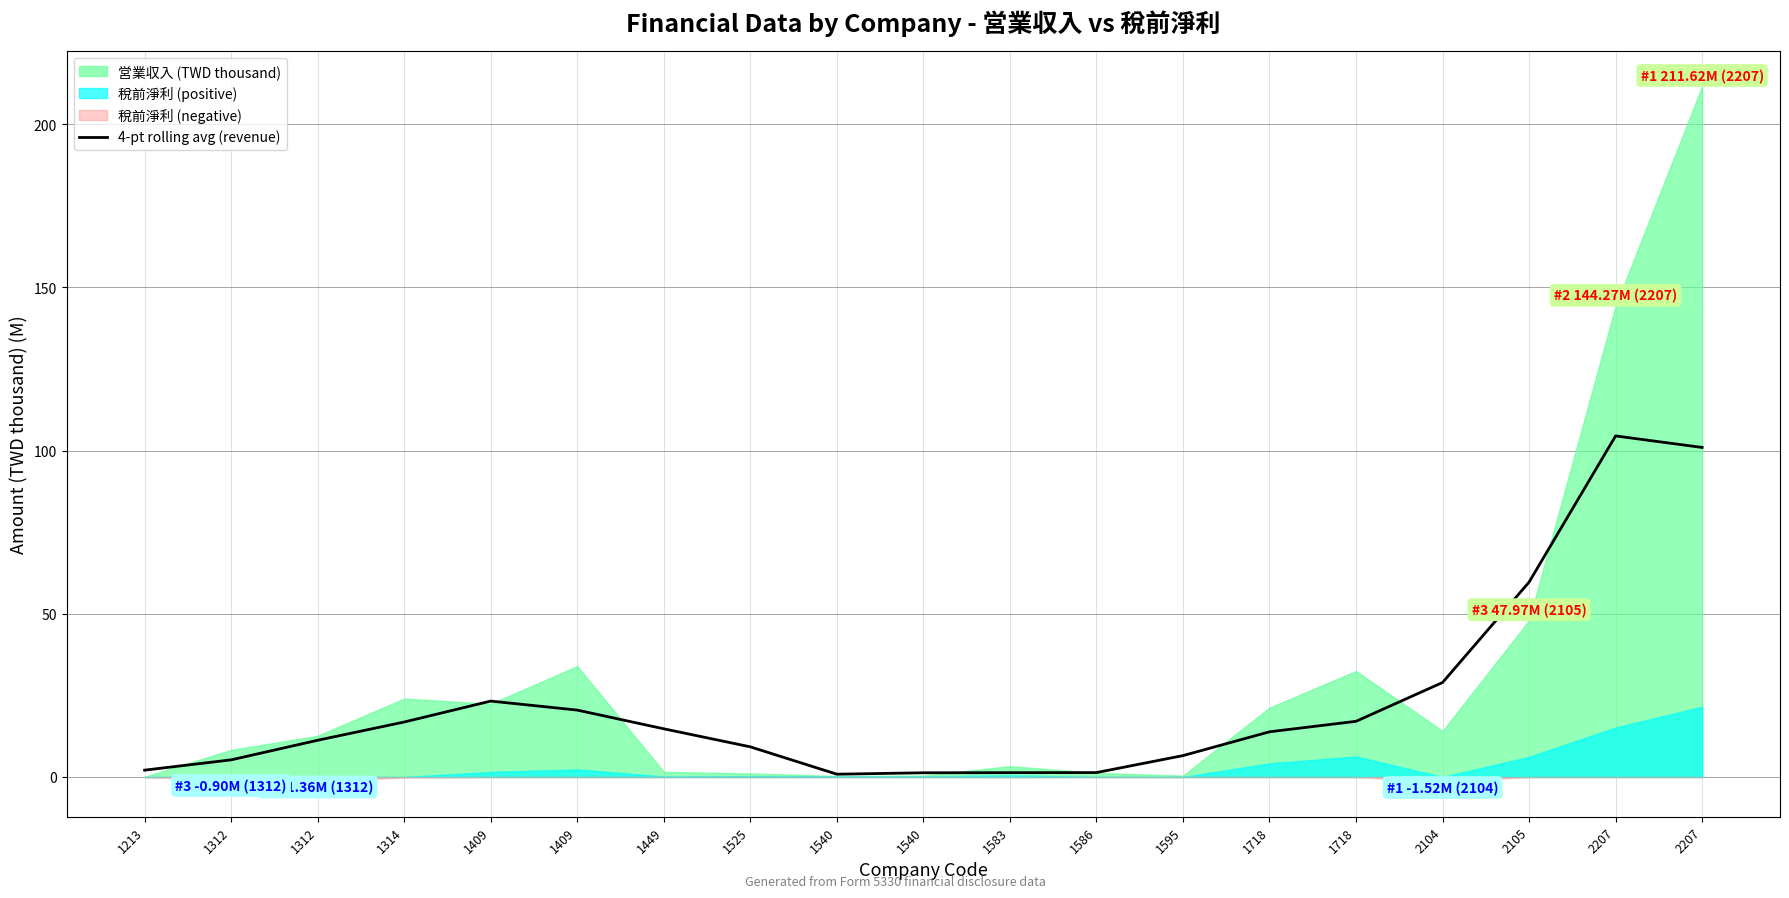

How many points are lower than both their immediate neighbors (excluding endpoints)?

1